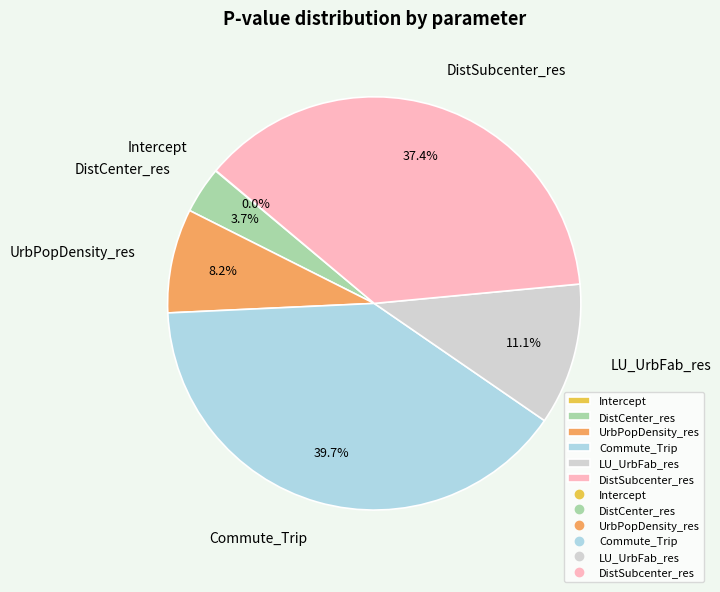

Is there any slice that represents more than half of the pie?

No